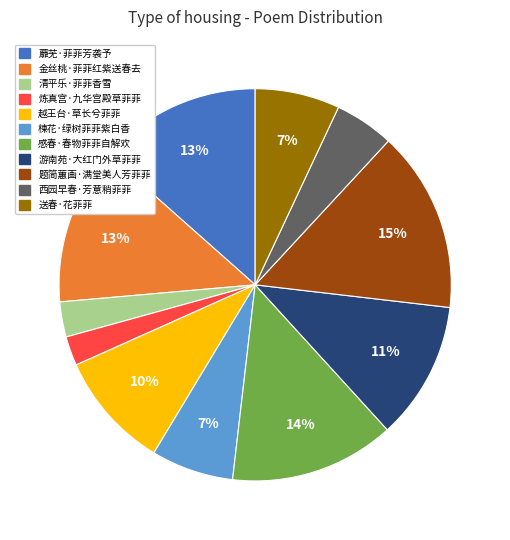

To the nearest percent, what portion does 越王台·草长兮菲菲 represent?

10%